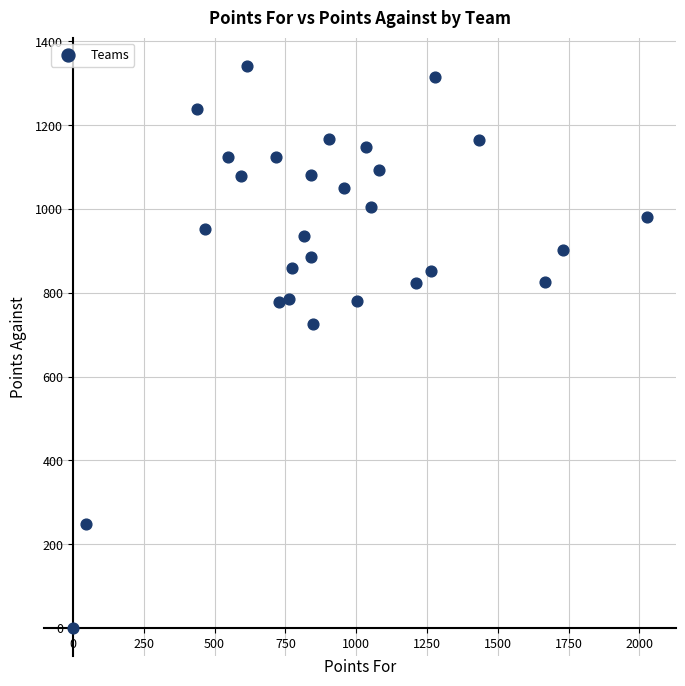

What is the range of Y values (max minus min)?

1342